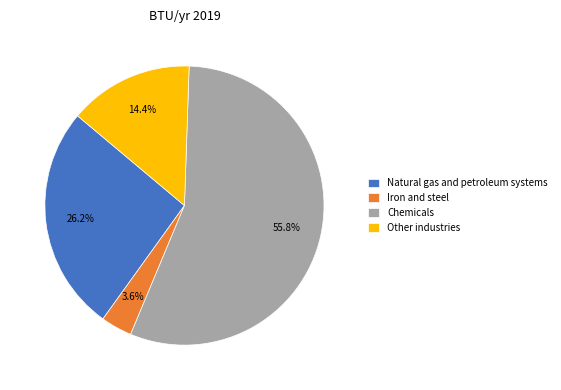

Combined, what portion of the pie is Iron and steel and Chemicals?

59.4%